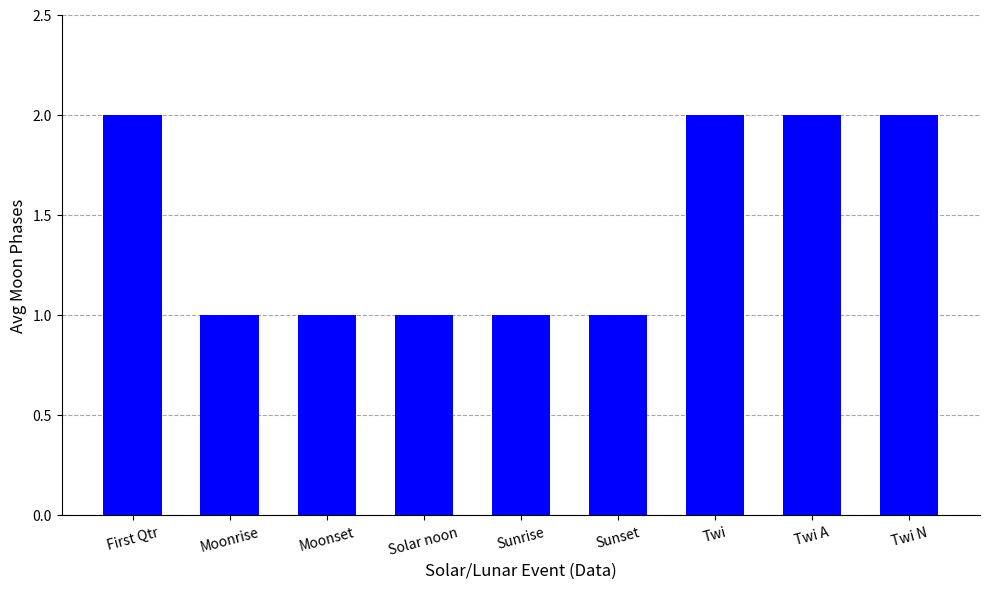

Count the values in the range 1 to 2.

9